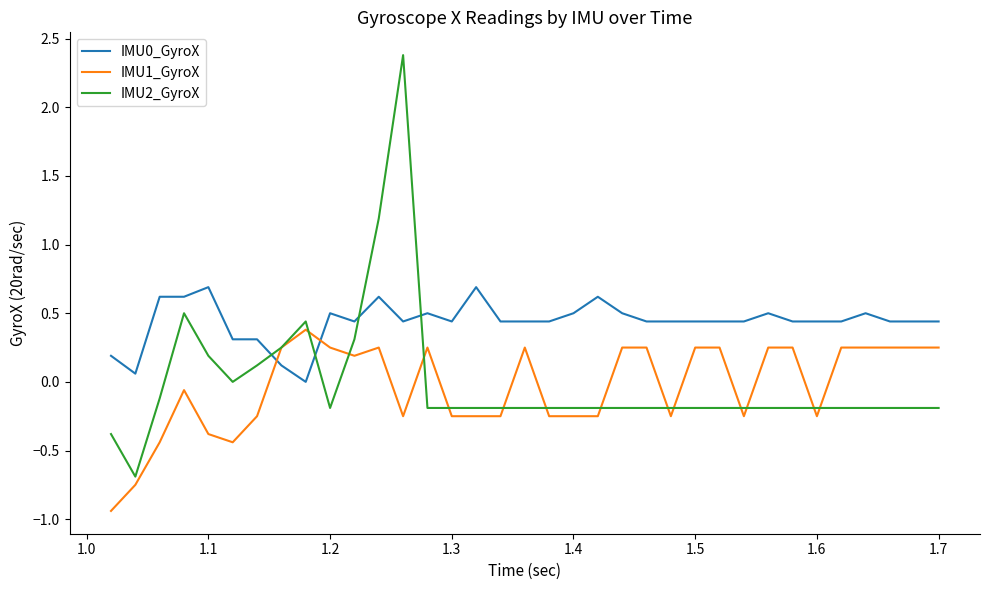

True or false: IMU0_GyroX and IMU1_GyroX cross at least once.

True